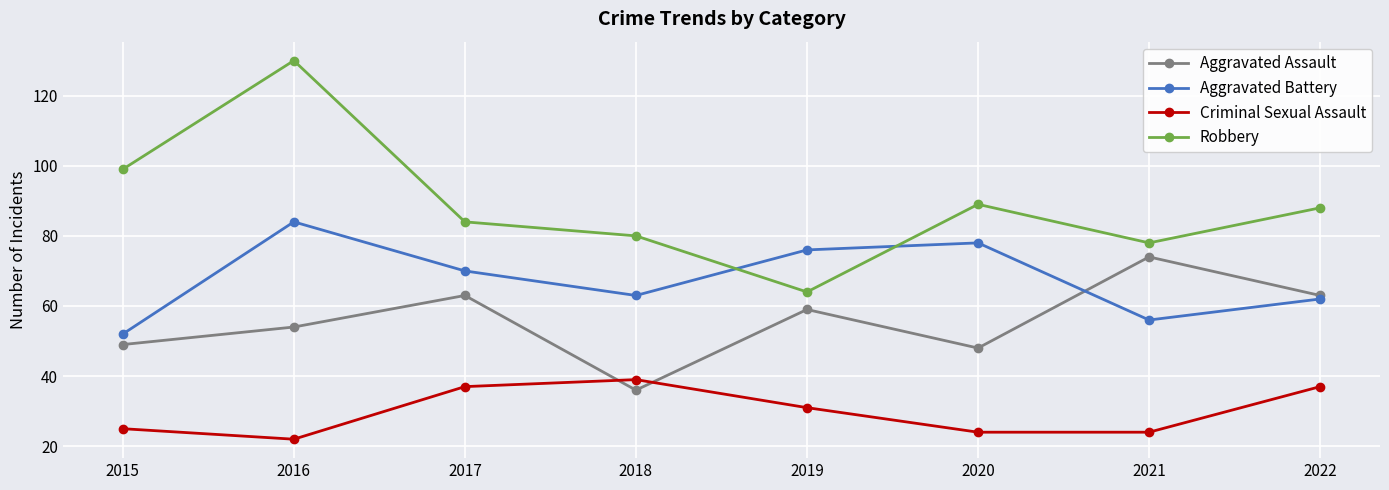

Rank the series by their average value, from highest to lowest.

Robbery, Aggravated Battery, Aggravated Assault, Criminal Sexual Assault